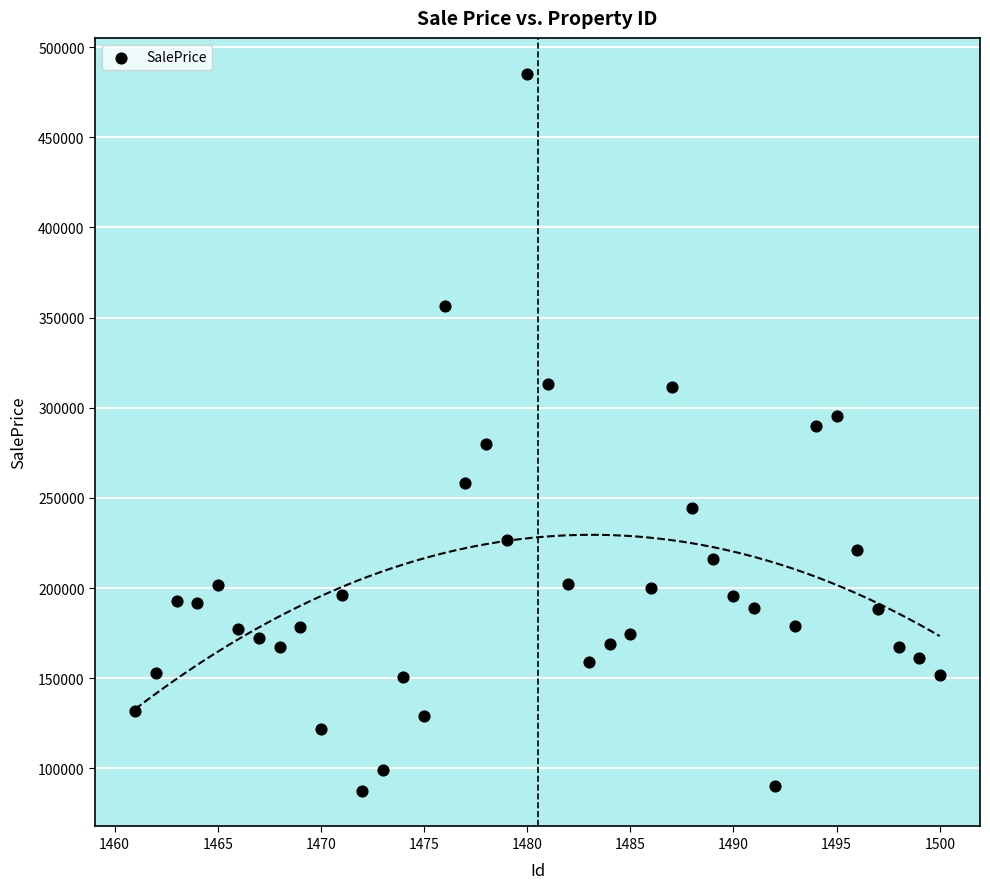

What is the range of X values (max minus min)?

39.0